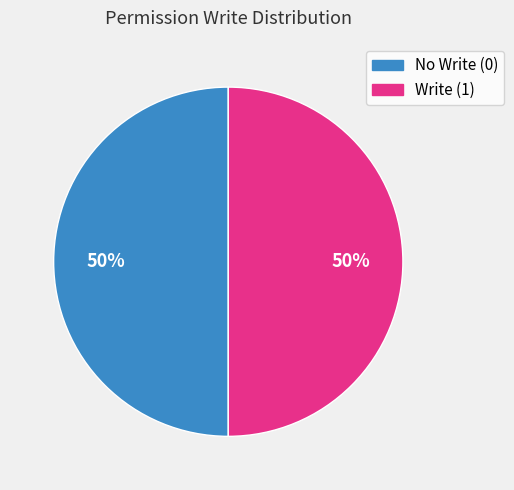

To the nearest percent, what is the average slice percentage?

50%